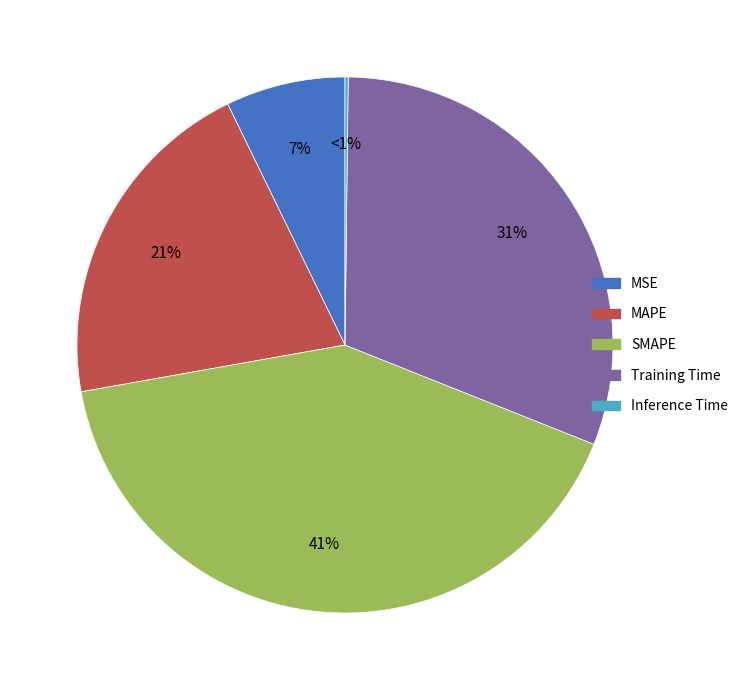

Which category has the biggest portion of the pie?

SMAPE